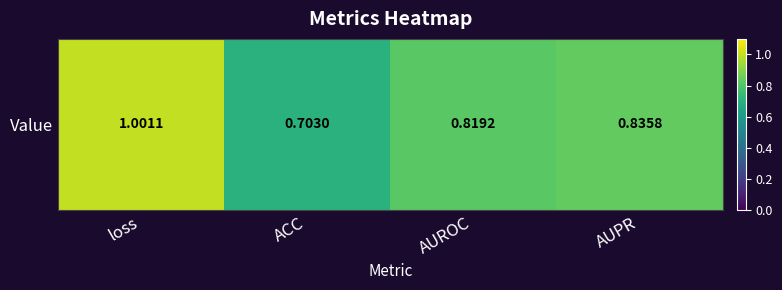

True or false: the data shows 1.0 at loss.

True